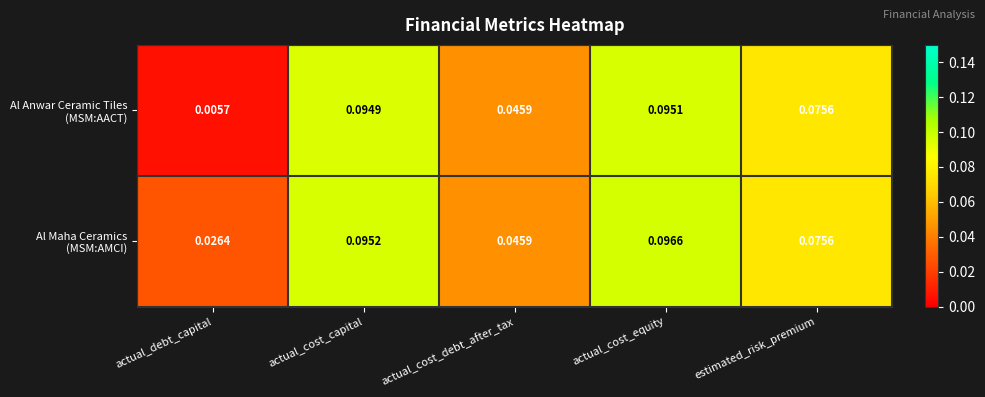

At how many categories does at least one series exceed 0?

5